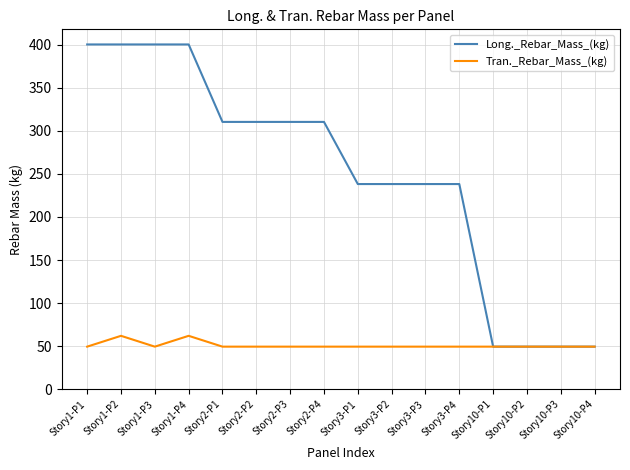

The value of Tran._Rebar_Mass_(kg) at Story2-P2 is 49.4. True or false?

True